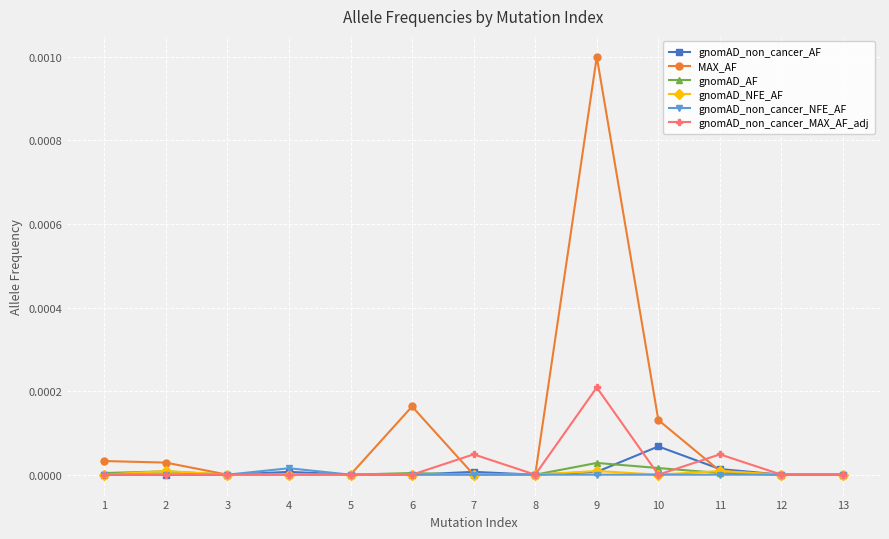

Does the chart have visible grid lines?

Yes